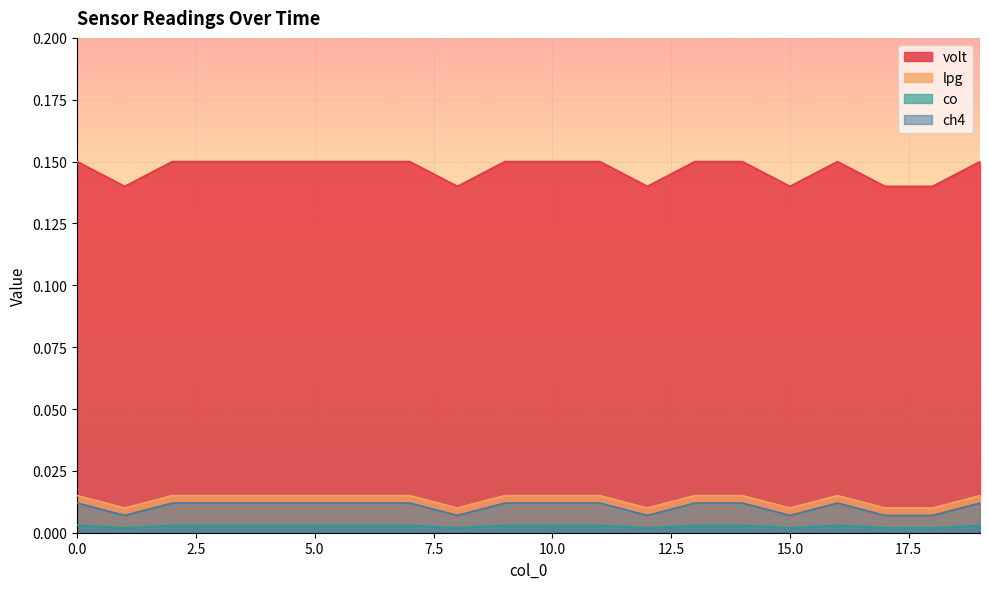

Reading left to right, what are all the values shown in this chart?

volt: 0.1	0.1	0.1	0.1	0.1	0.1	0.1	0.1	0.1	0.1	0.1	0.1	0.1	0.1	0.1	0.1	0.1	0.1	0.1	0.1
lpg: 0.0	0.0	0.0	0.0	0.0	0.0	0.0	0.0	0.0	0.0	0.0	0.0	0.0	0.0	0.0	0.0	0.0	0.0	0.0	0.0
co: 0.0	0.0	0.0	0.0	0.0	0.0	0.0	0.0	0.0	0.0	0.0	0.0	0.0	0.0	0.0	0.0	0.0	0.0	0.0	0.0
ch4: 0.0	0.0	0.0	0.0	0.0	0.0	0.0	0.0	0.0	0.0	0.0	0.0	0.0	0.0	0.0	0.0	0.0	0.0	0.0	0.0